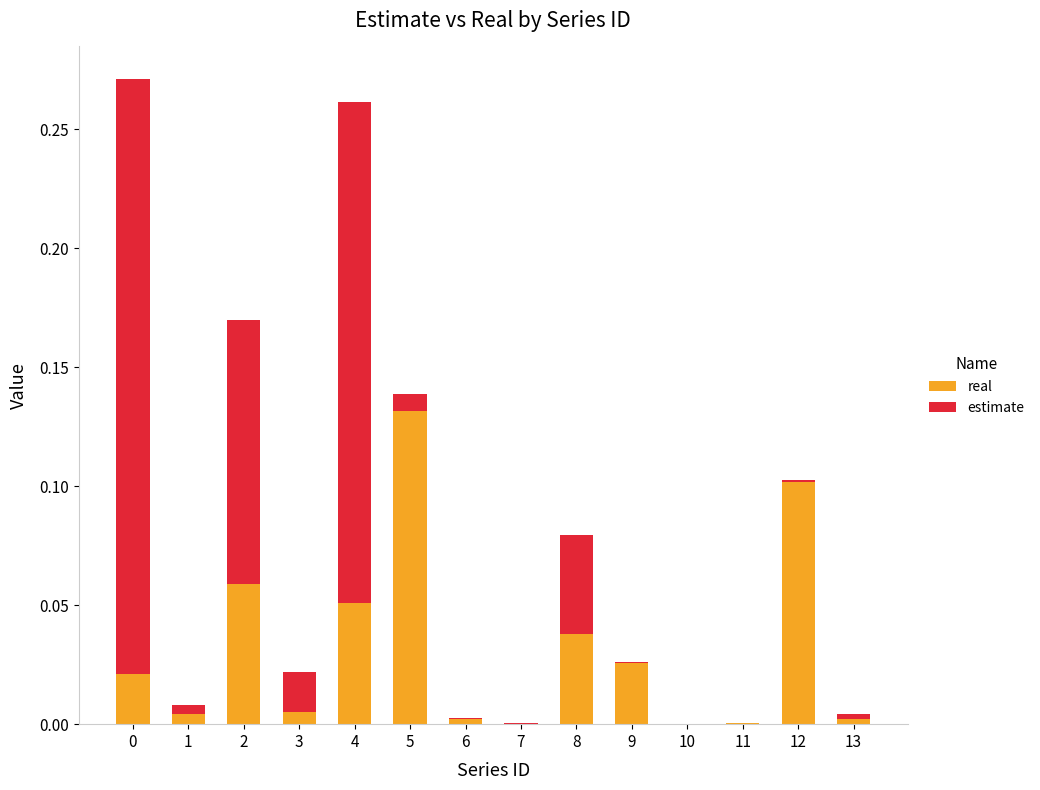

How many distinct data groups are displayed?

2